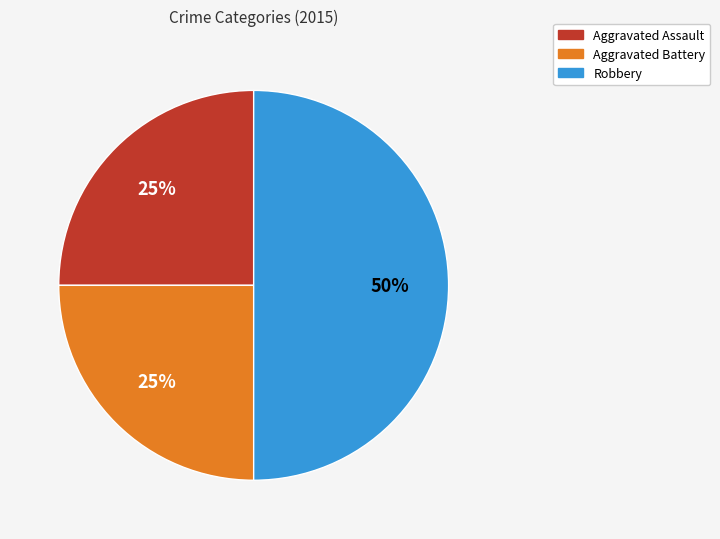

Approximately how many times larger is the value at Aggravated Assault compared to Robbery?

0.5